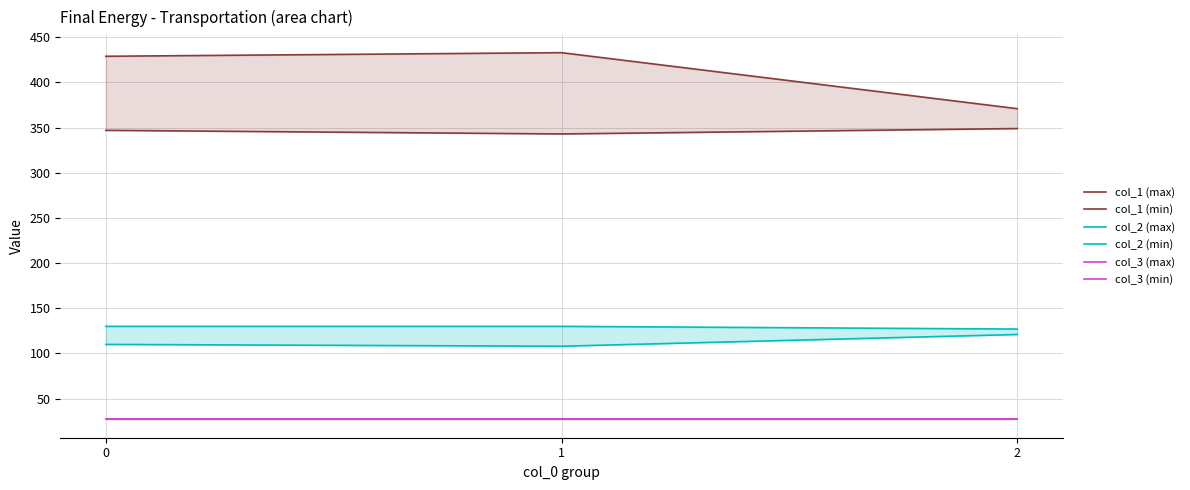

Reading right to left, transcribe all the data shown in this chart.

col_1 (max): 2=371	1=433	0=429
col_1 (min): 2=349	1=343	0=347
col_2 (max): 2=127	1=130	0=130
col_2 (min): 2=121	1=108	0=110
col_3 (max): 2=27	1=27	0=27
col_3 (min): 2=27	1=27	0=27